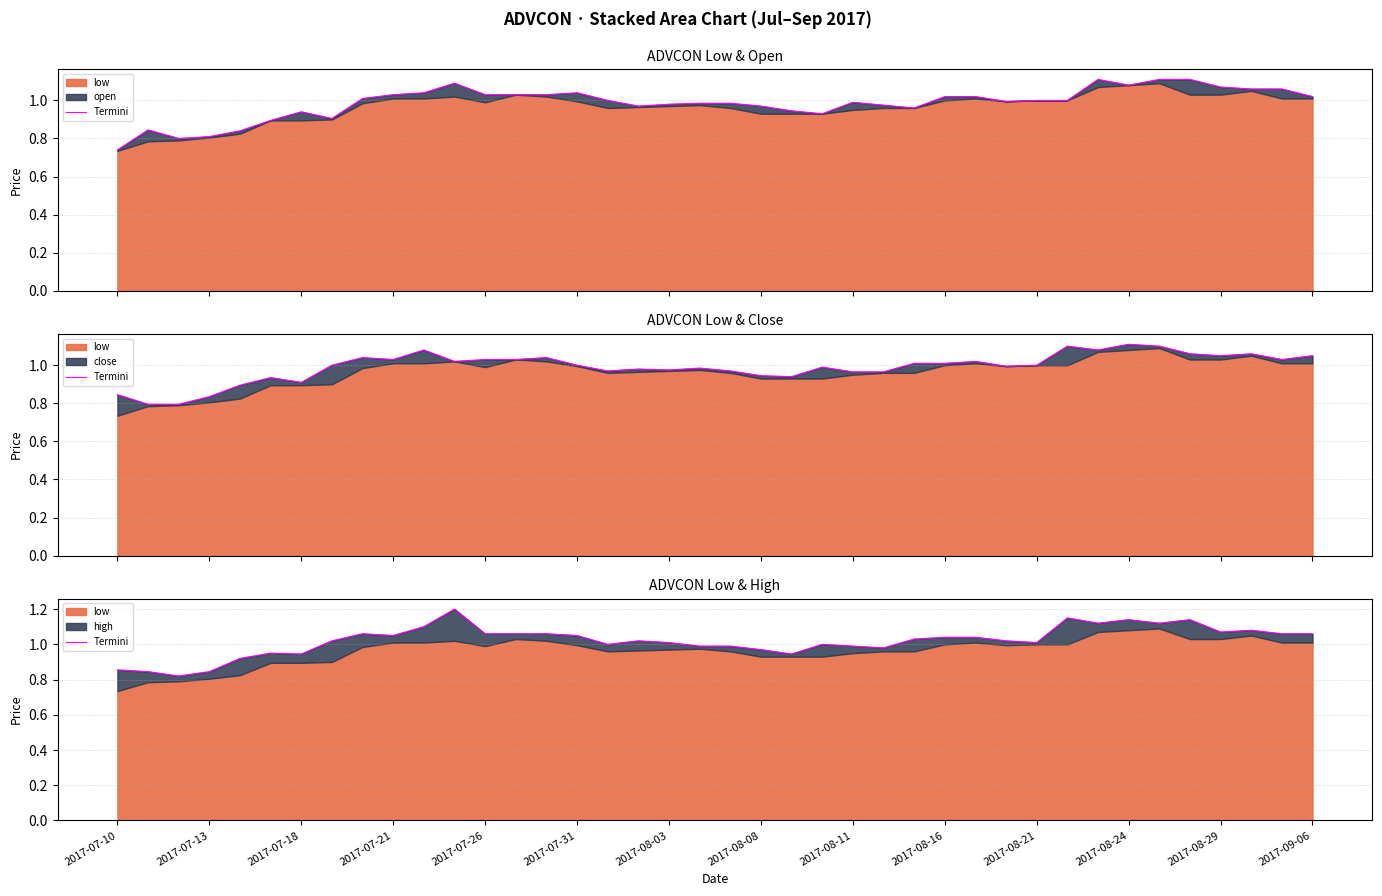

What position from the left is 2017-08-29?

37